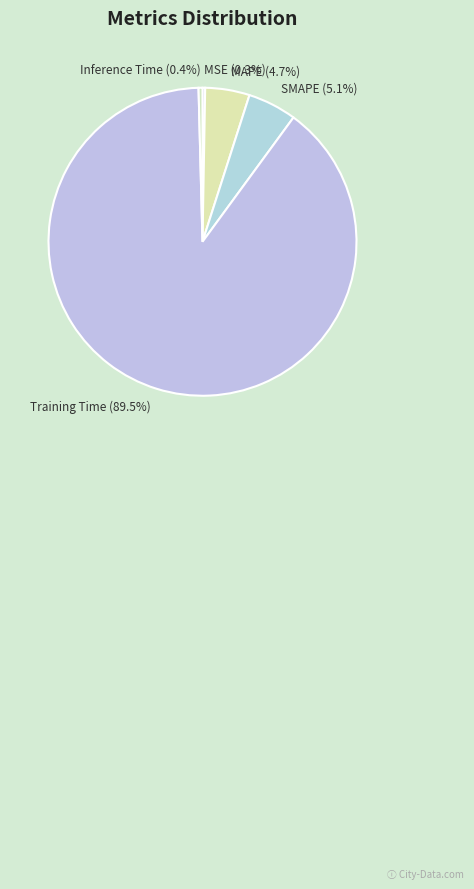

How much of the chart is everything except MAPE?

95.3%